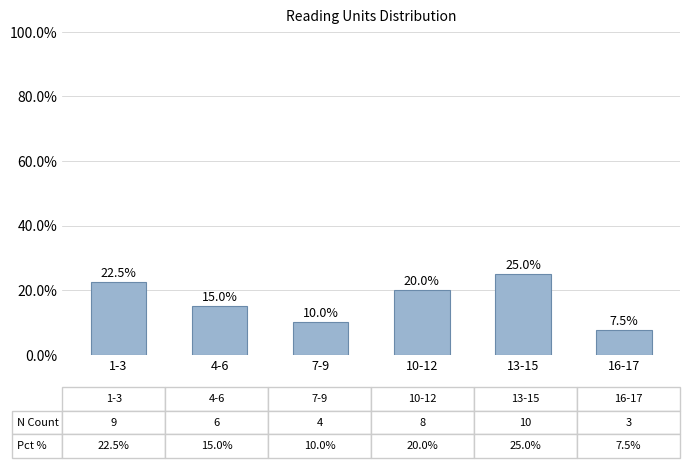

Where does the data first go above 20?

1-3